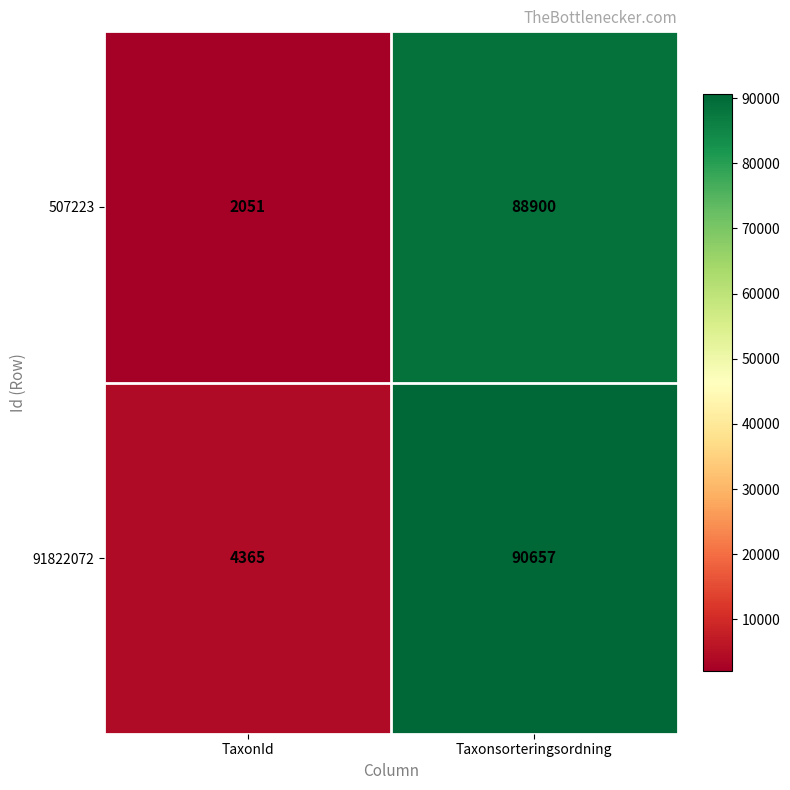

At how many categories does at least one series exceed 22250?

1